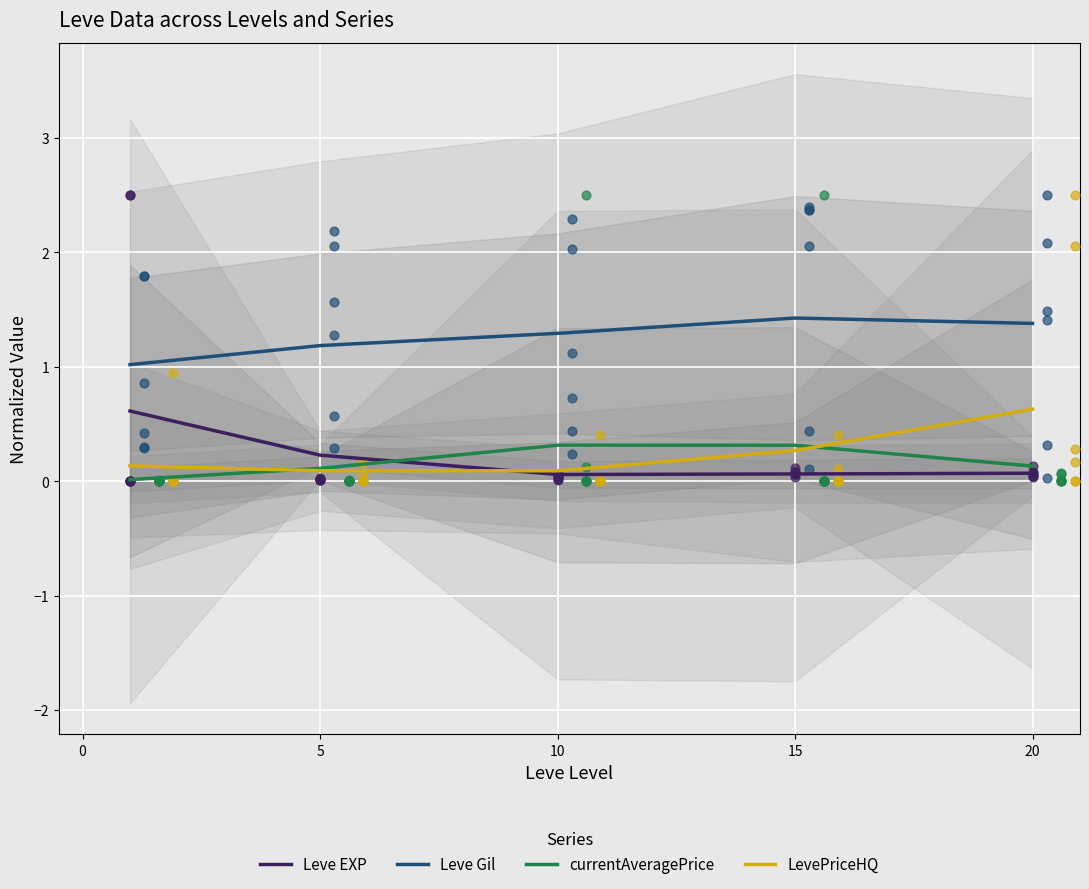

Which series has the largest Y range (max minus min)?

currentAveragePrice